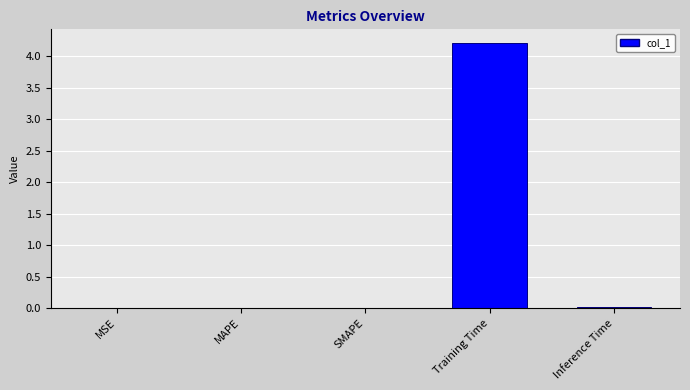

What is the sum of all values?

4.2